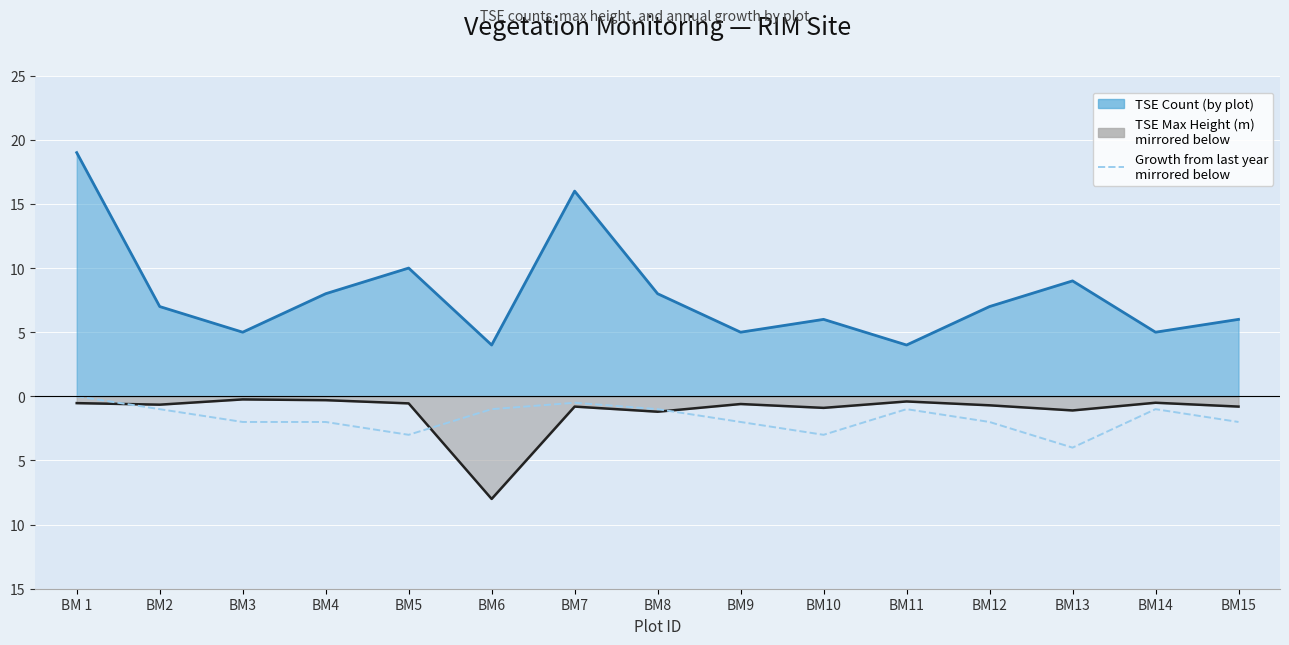

Reading left to right, extract all data points from this chart.

0.0	-1.0	-2.0	-2.0	-3.0	-1.0	-0.5	-1.0	-2.0	-3.0	-1.0	-2.0	-4.0	-1.0	-2.0